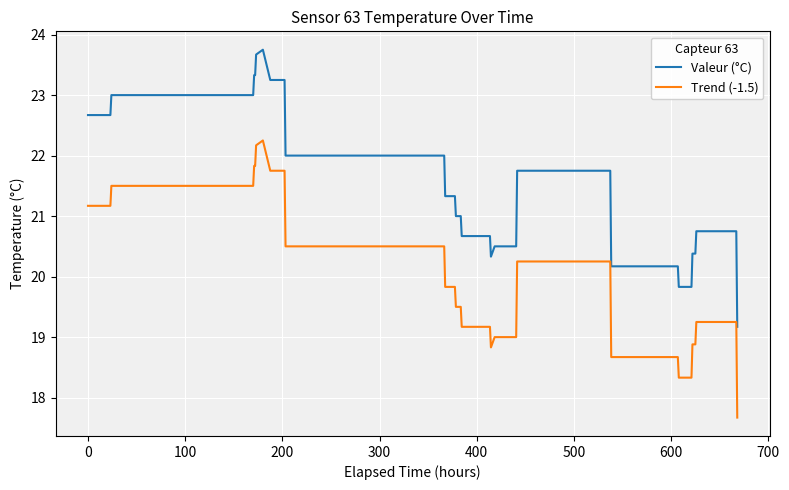

True or false: Trend (-1.5) and Valeur (°C) cross at least once.

False